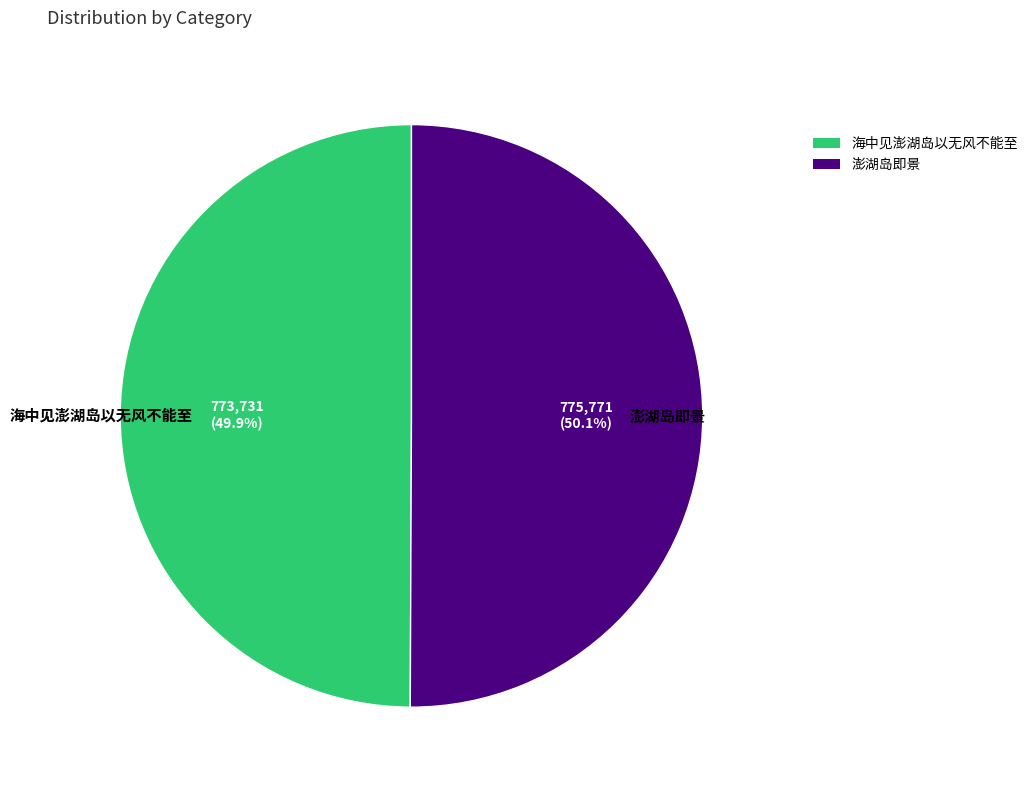

Approximately how many times larger is the value at 海中见澎湖岛以无风不能至 compared to 澎湖岛即景?

1.0